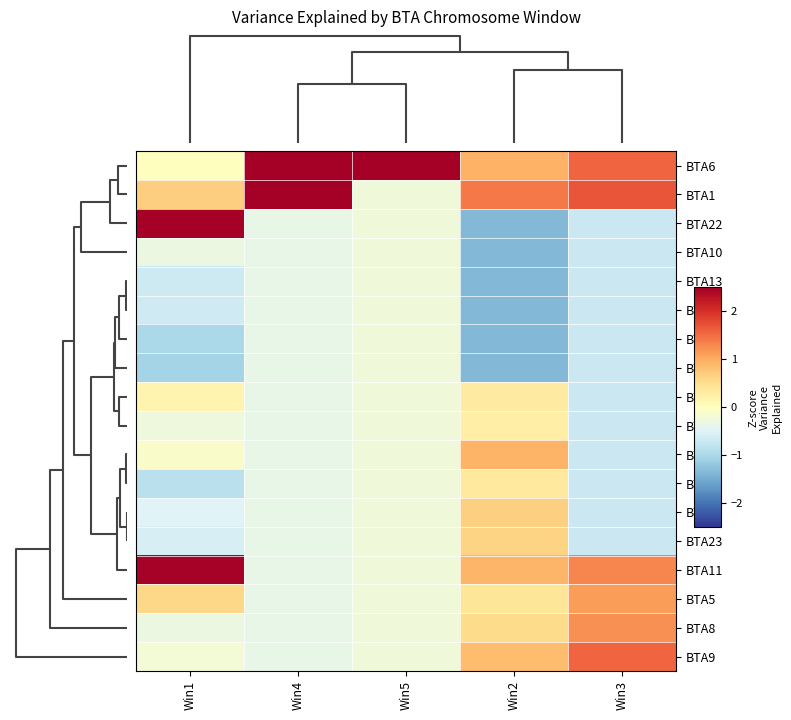

Reading left to right, transcribe all the data shown in this chart.

BTA6: Win1=0.0	Win4=3.1	Win5=4.1	Win2=0.9	Win3=1.6
BTA1: Win1=0.7	Win4=2.6	Win5=-0.2	Win2=1.4	Win3=1.7
BTA22: Win1=2.6	Win4=-0.4	Win5=-0.2	Win2=-1.4	Win3=-0.7
BTA10: Win1=-0.3	Win4=-0.4	Win5=-0.2	Win2=-1.4	Win3=-0.7
BTA13: Win1=-0.7	Win4=-0.4	Win5=-0.2	Win2=-1.4	Win3=-0.7
BTA26: Win1=-0.7	Win4=-0.4	Win5=-0.2	Win2=-1.4	Win3=-0.7
BTA15: Win1=-1.0	Win4=-0.4	Win5=-0.2	Win2=-1.4	Win3=-0.7
BTA27: Win1=-1.0	Win4=-0.4	Win5=-0.2	Win2=-1.4	Win3=-0.7
BTA4: Win1=0.2	Win4=-0.4	Win5=-0.2	Win2=0.3	Win3=-0.7
BTA7: Win1=-0.3	Win4=-0.4	Win5=-0.2	Win2=0.3	Win3=-0.7
BTA3: Win1=-0.1	Win4=-0.4	Win5=-0.2	Win2=0.9	Win3=-0.7
BTA2: Win1=-0.8	Win4=-0.4	Win5=-0.2	Win2=0.4	Win3=-0.7
BTA14: Win1=-0.5	Win4=-0.4	Win5=-0.2	Win2=0.7	Win3=-0.7
BTA23: Win1=-0.6	Win4=-0.4	Win5=-0.2	Win2=0.6	Win3=-0.7
BTA11: Win1=2.5	Win4=-0.4	Win5=-0.2	Win2=0.9	Win3=1.3
BTA5: Win1=0.6	Win4=-0.4	Win5=-0.2	Win2=0.4	Win3=1.1
BTA8: Win1=-0.3	Win4=-0.4	Win5=-0.2	Win2=0.5	Win3=1.2
BTA9: Win1=-0.2	Win4=-0.4	Win5=-0.2	Win2=0.8	Win3=1.5